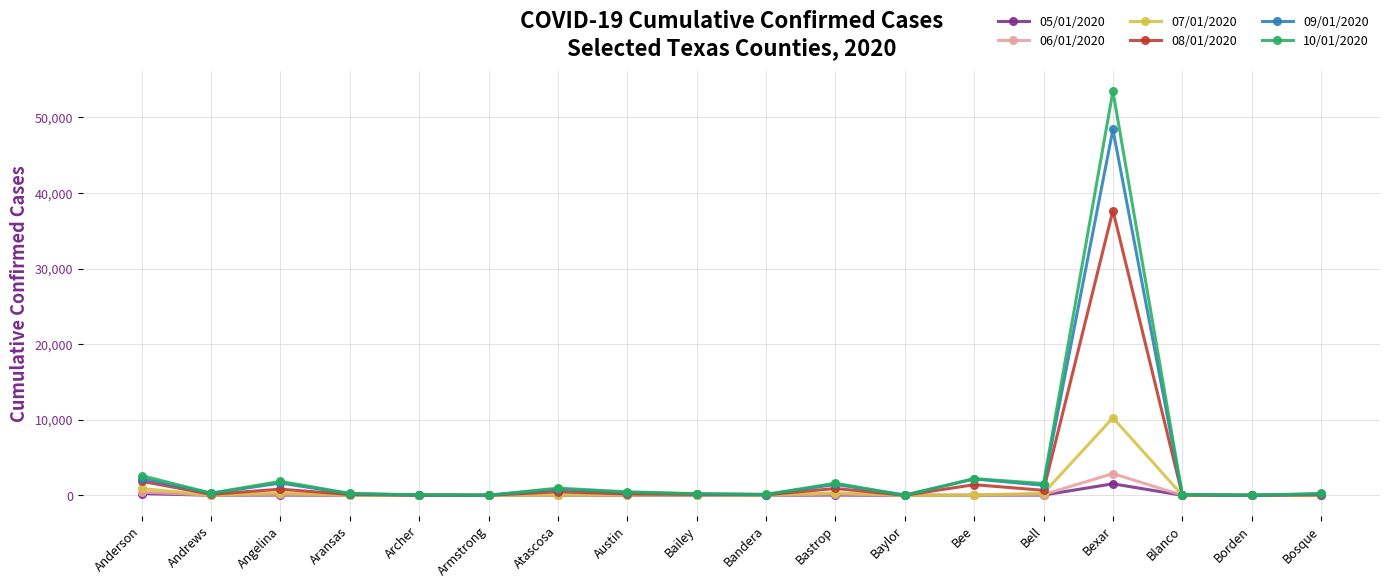

At which category is the sum across all series the highest?

Bexar